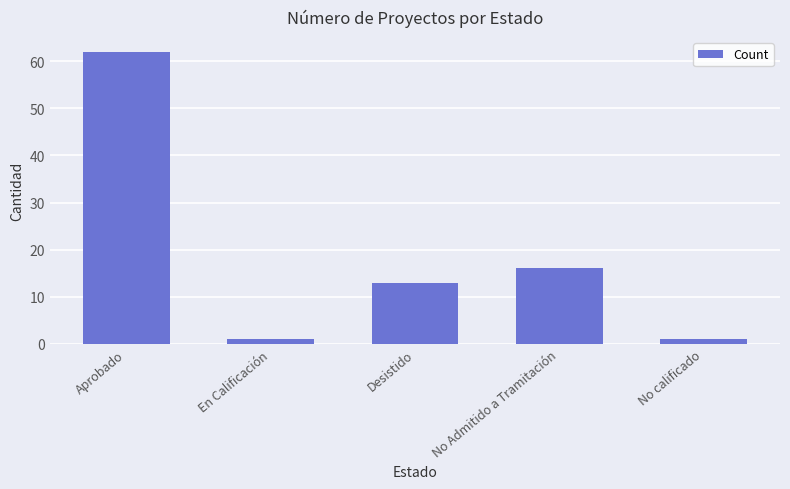

Where is the data nearest to the value 31?

No Admitido a Tramitación